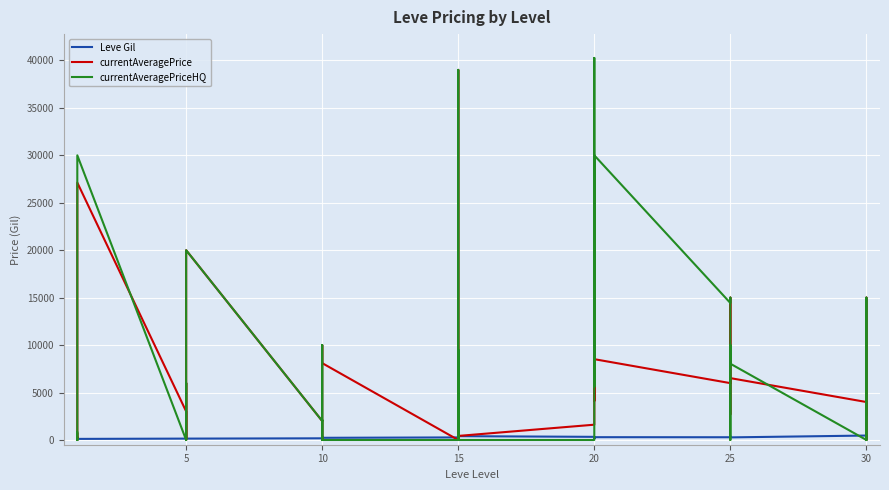

After their last crossing, which series has the higher values: currentAveragePriceHQ or currentAveragePrice?

currentAveragePrice